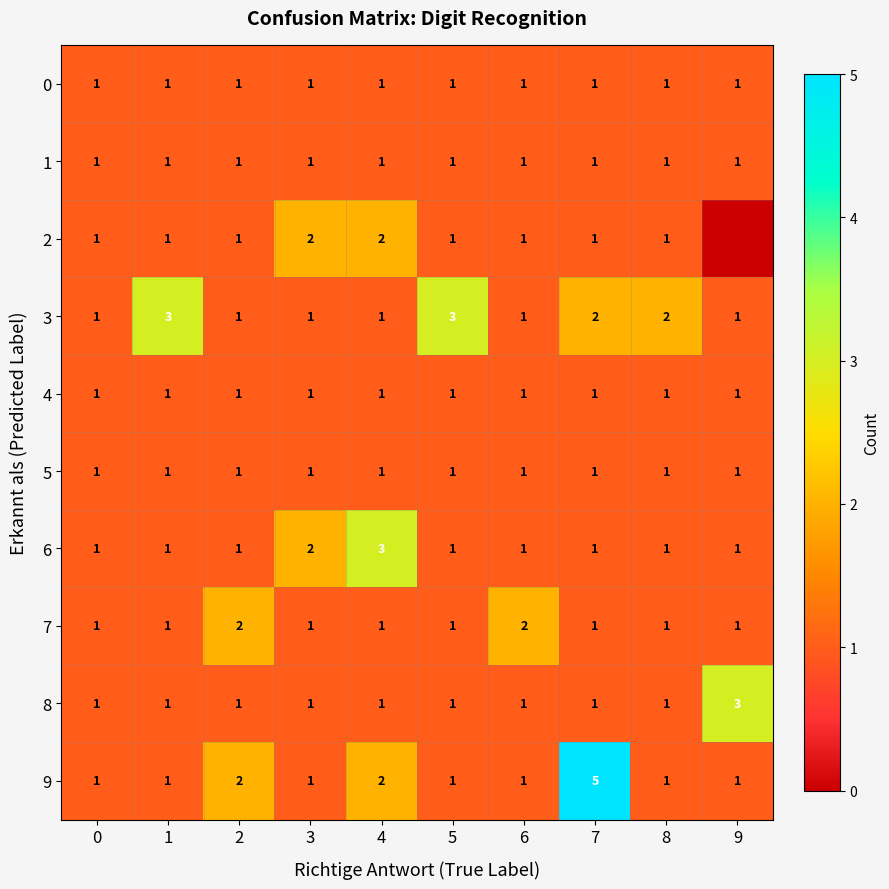

At which category does the chart reach its minimum across all series?

9